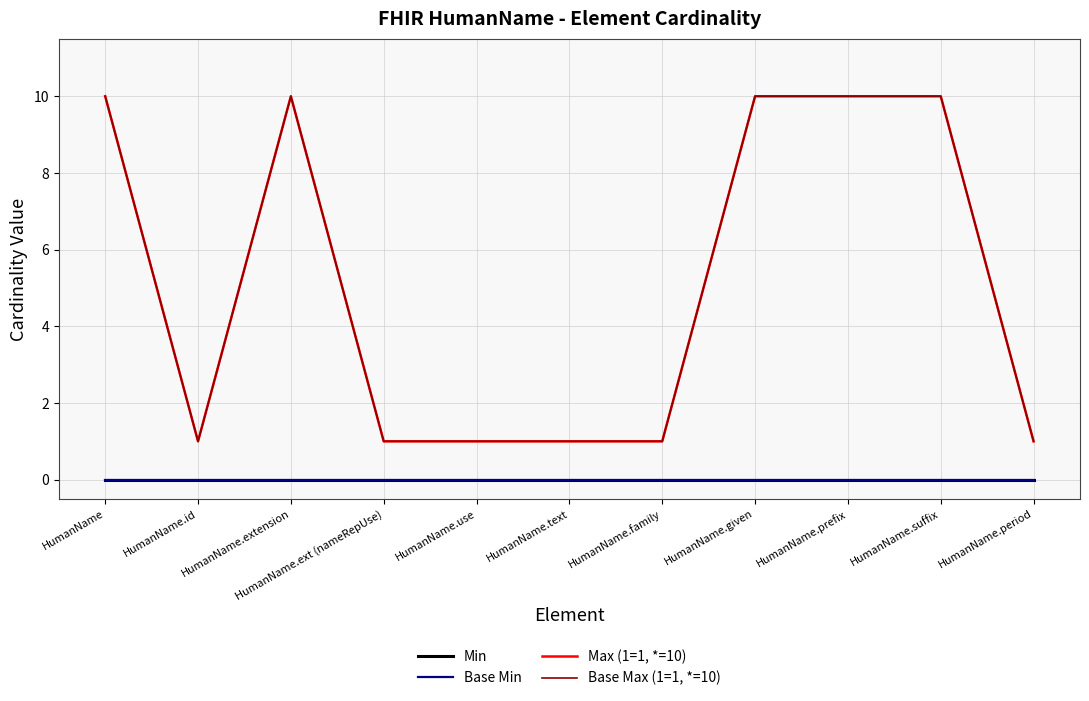

True or false: Max (1=1, *=10) and Base Max (1=1, *=10) intersect in this chart.

False